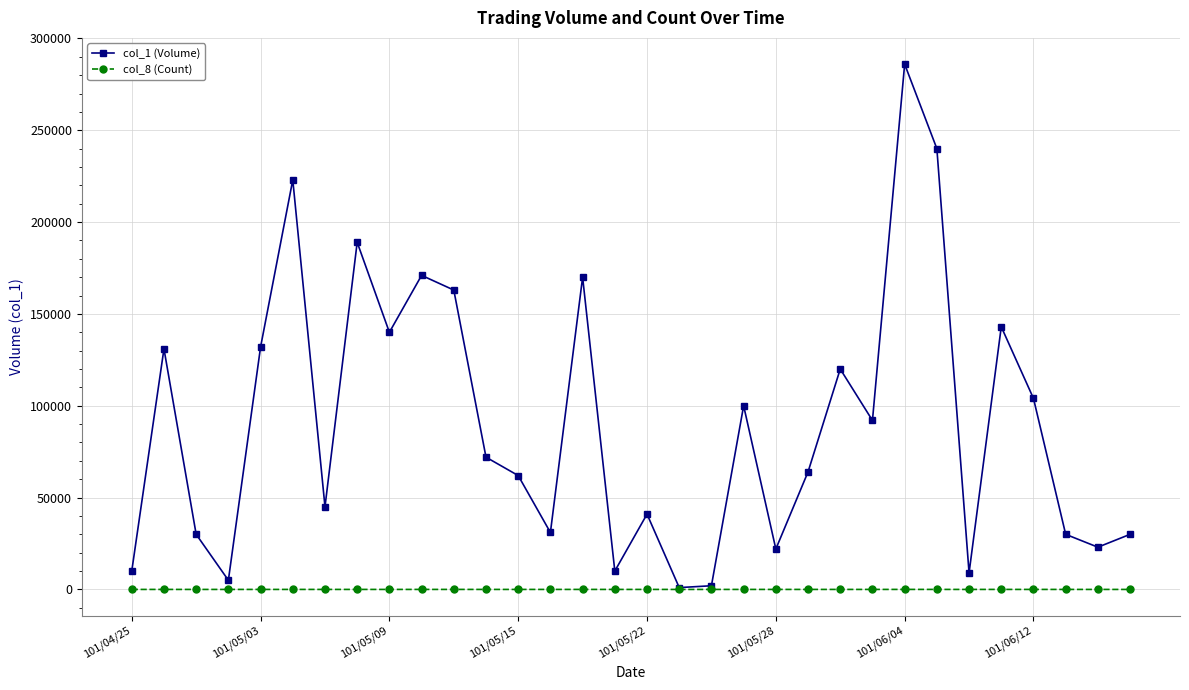

Rank the series by their average value, from highest to lowest.

col_1 (Volume), col_8 (Count)